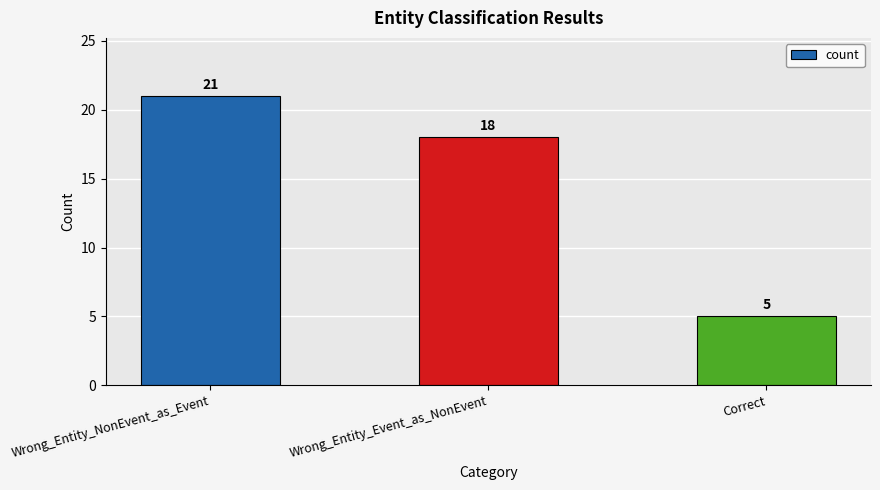

What is the average value?

15